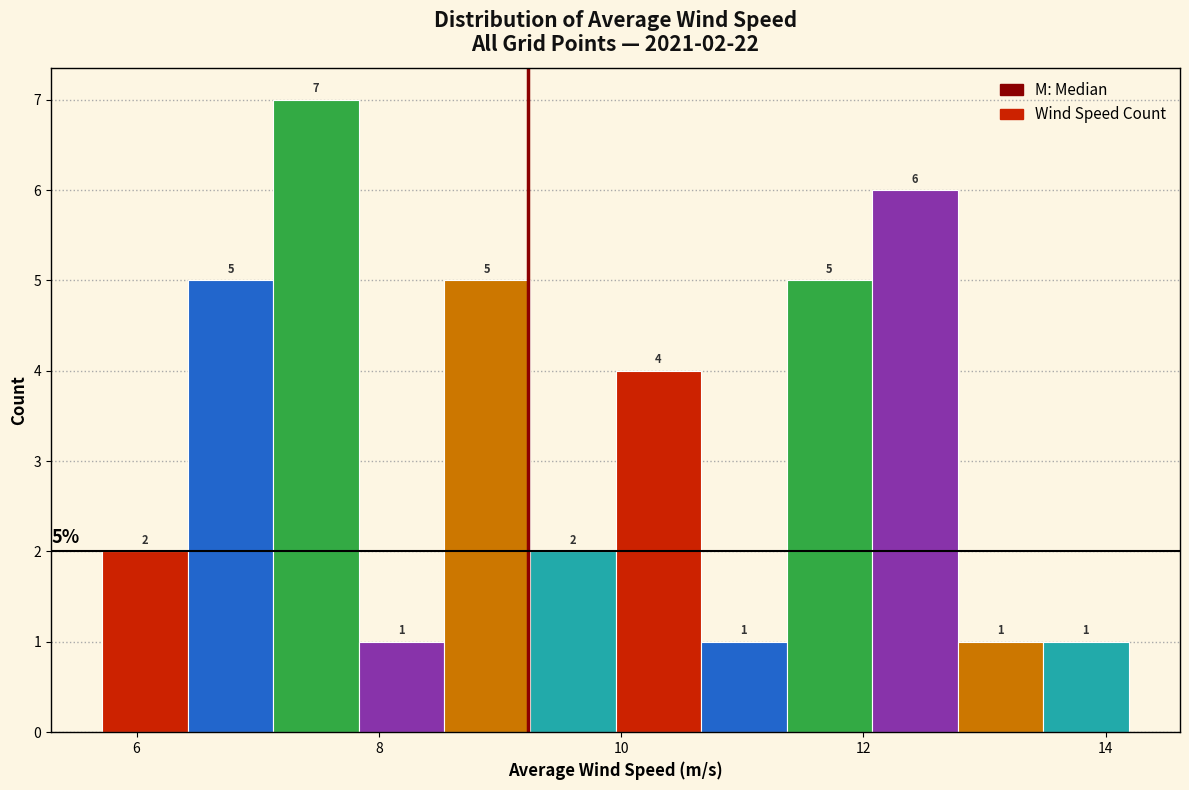

Around what value on the x-axis is the tallest bar? Give the approximate position of its centre, as read against the axis.

7.4